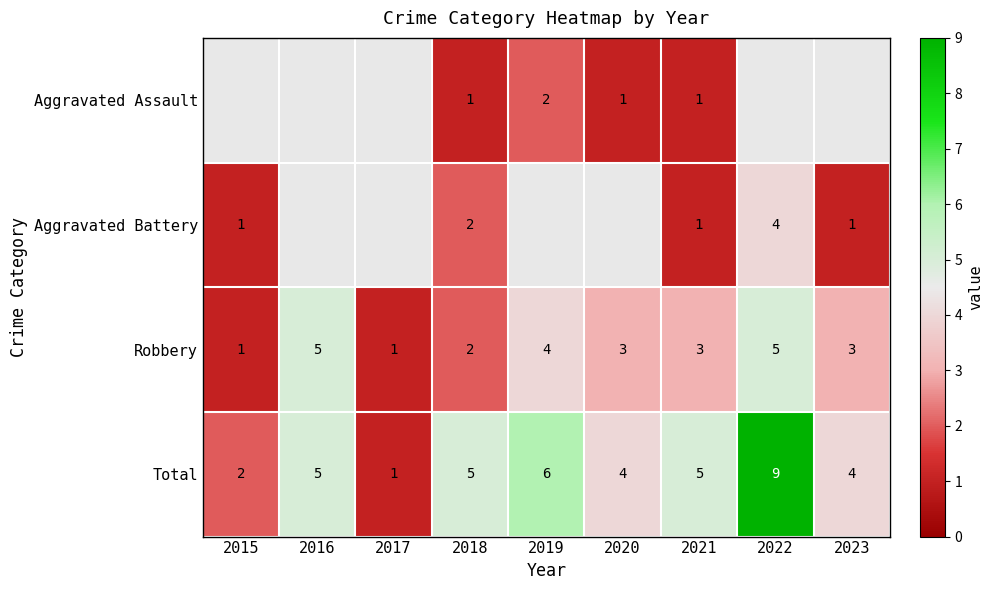

True or false: Total has a value of 9 at 2022.

True